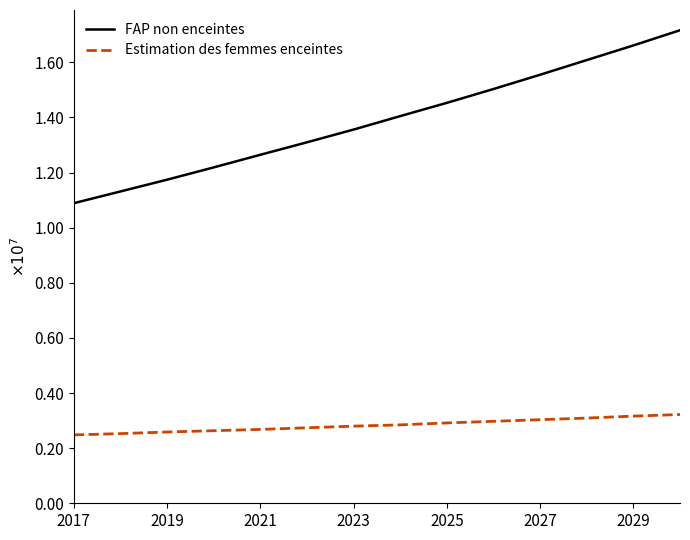

Which series has the largest total across all categories?

FAP non enceintes